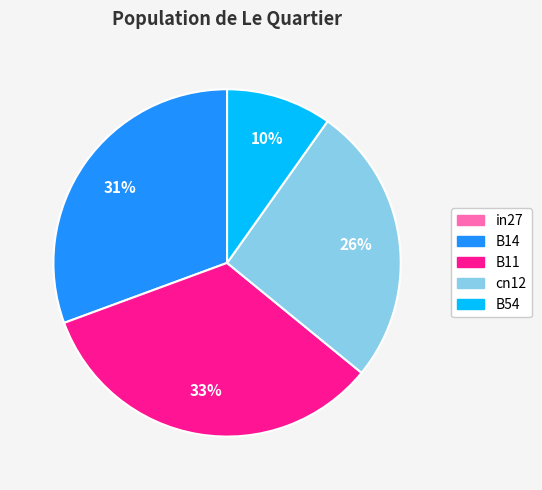

Is the sum of B14 and B54 greater than half?

No